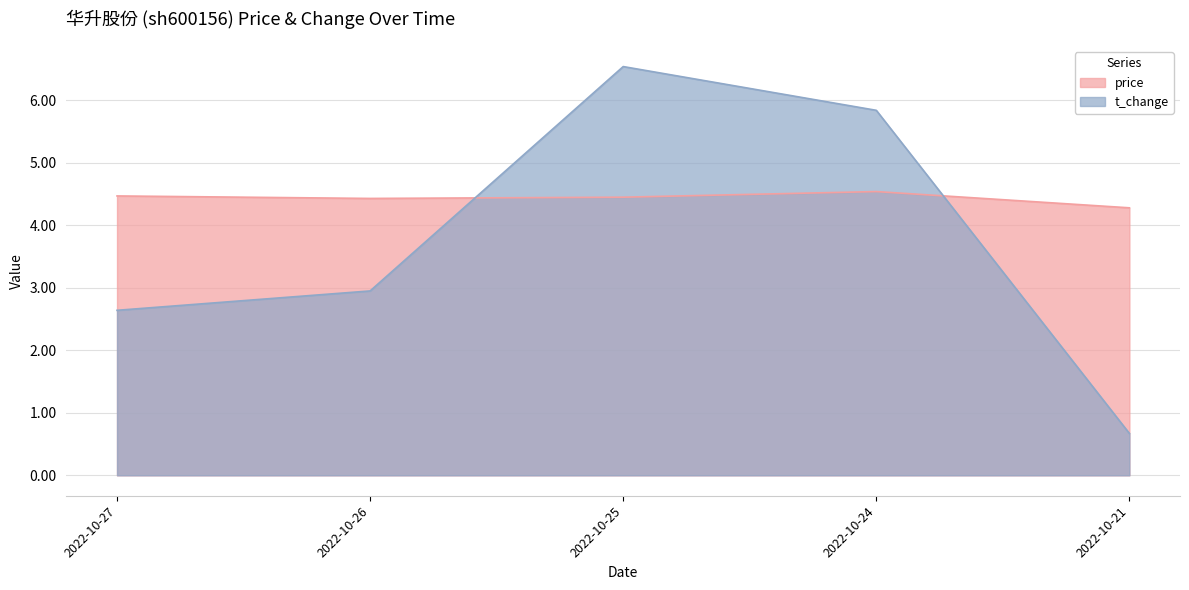

Rank the categories by t_change value from lowest to highest.

2022-10-21, 2022-10-27, 2022-10-26, 2022-10-24, 2022-10-25